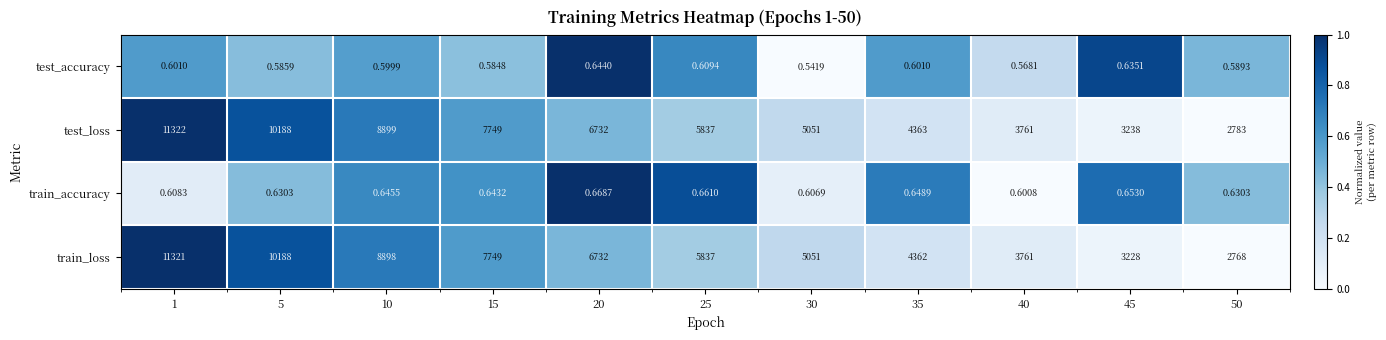

Between 30 and 50, which series saw the biggest shift?

train_loss